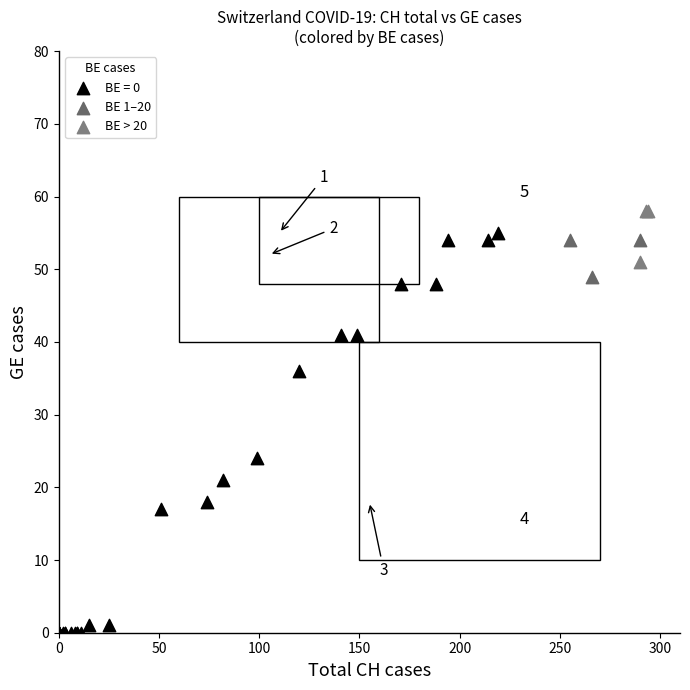

Which series has the widest spread of Y values?

BE = 0